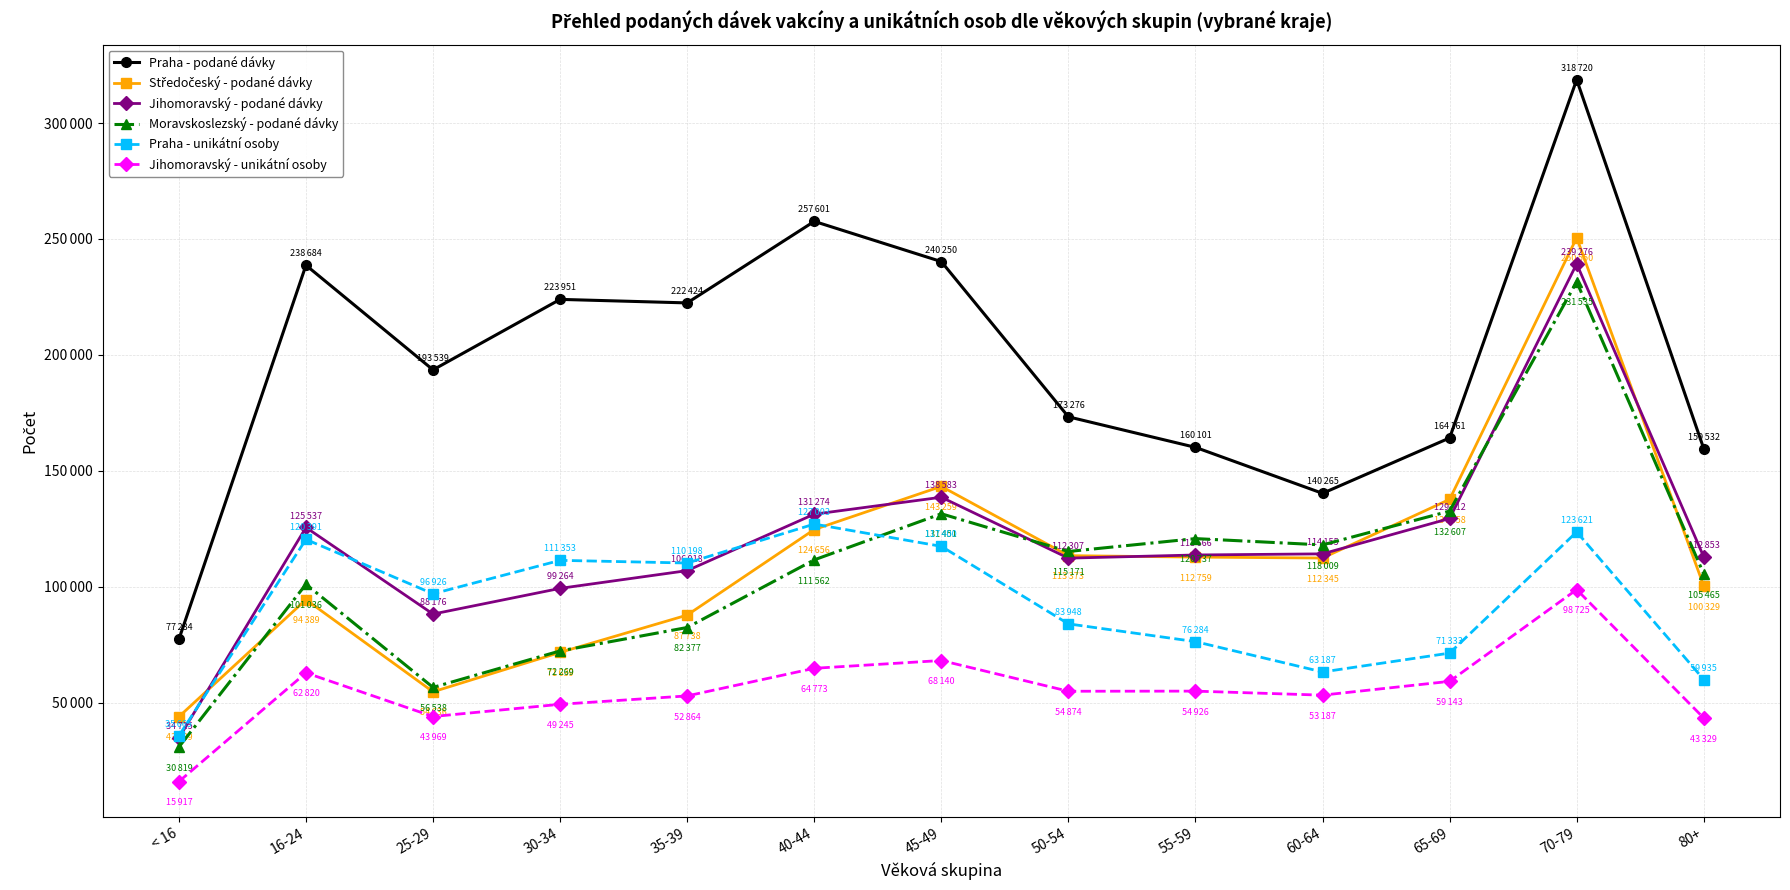

What is the label of the 7th point from the left?

45-49